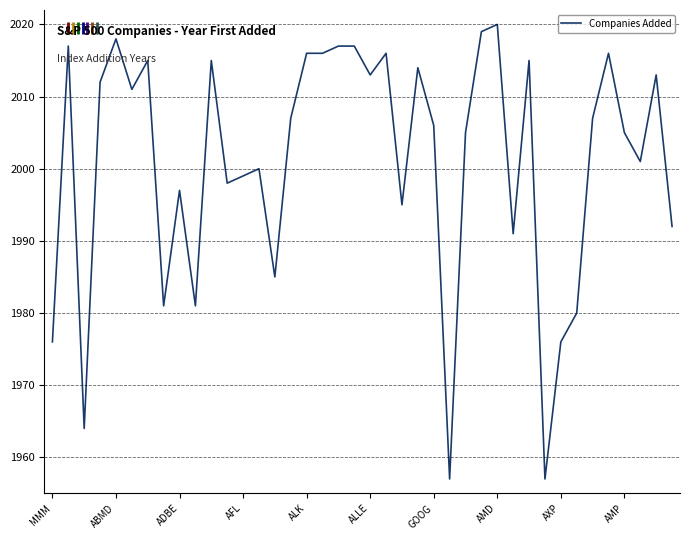

What is the maximum value shown in the chart?

2020